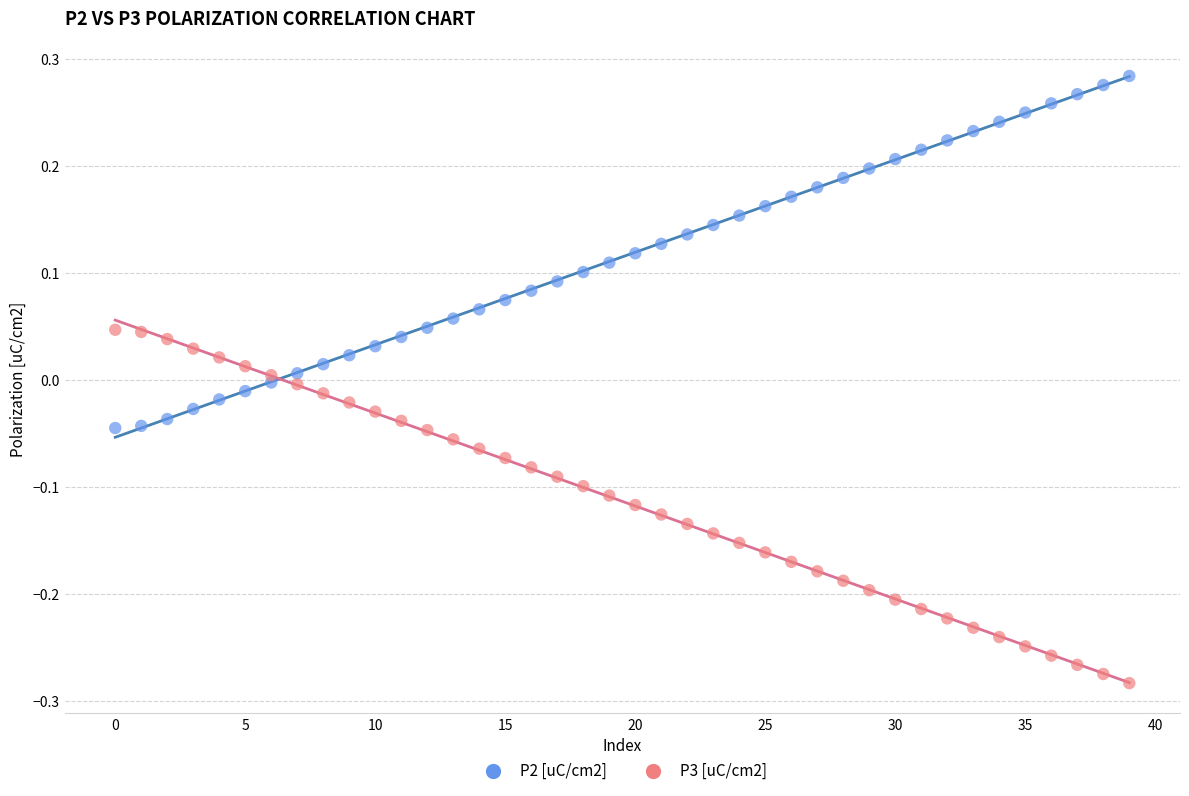

What are all the series names shown in the legend?

P2 [uC/cm2], P3 [uC/cm2]